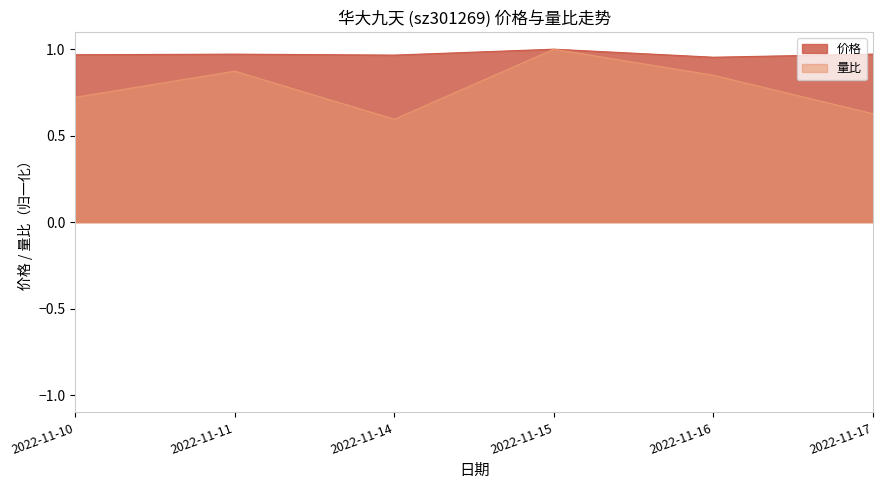

What is the average value of the 量比 series?

0.8